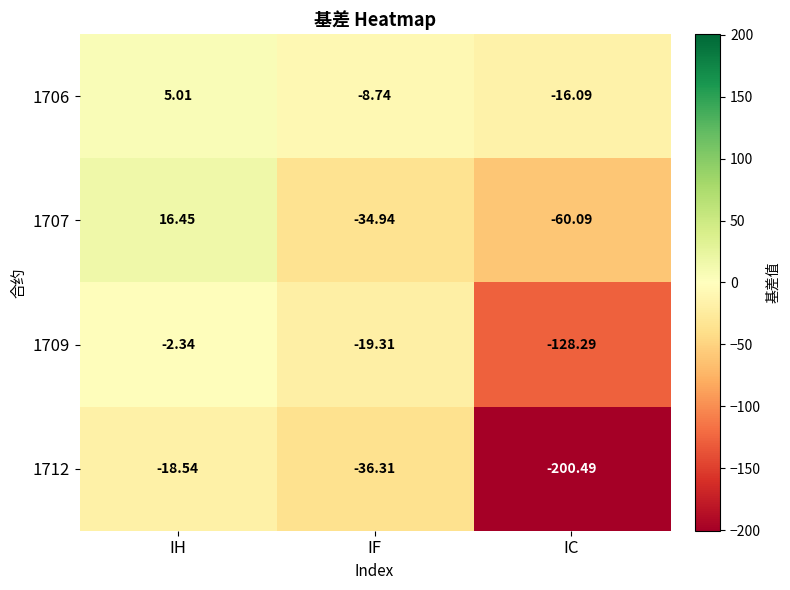

At which label does 1706 reach its peak?

IH